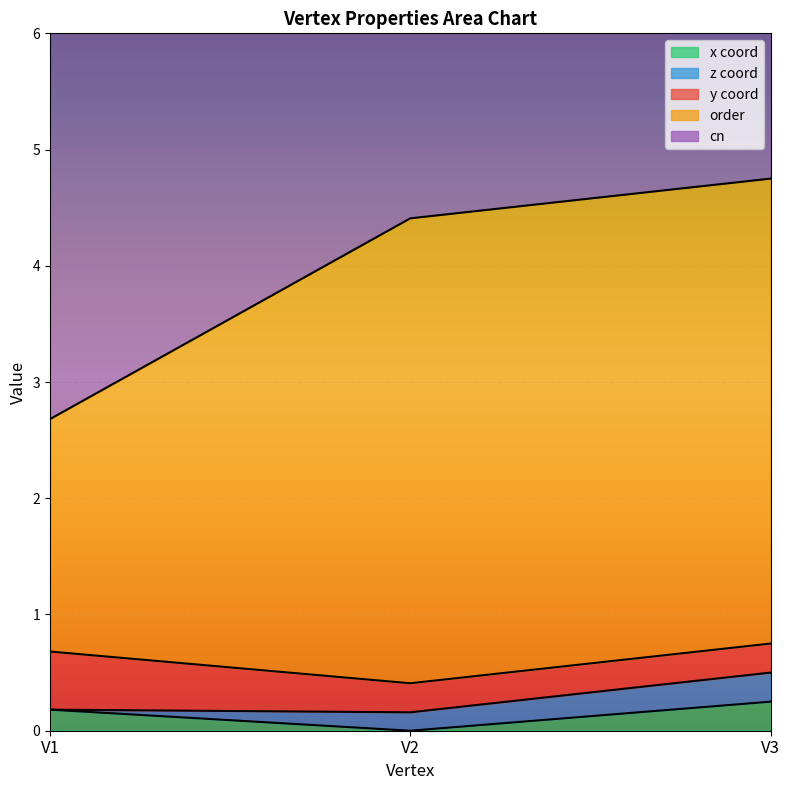

Is the value of y at V3 greater than the value of order at V3?

No